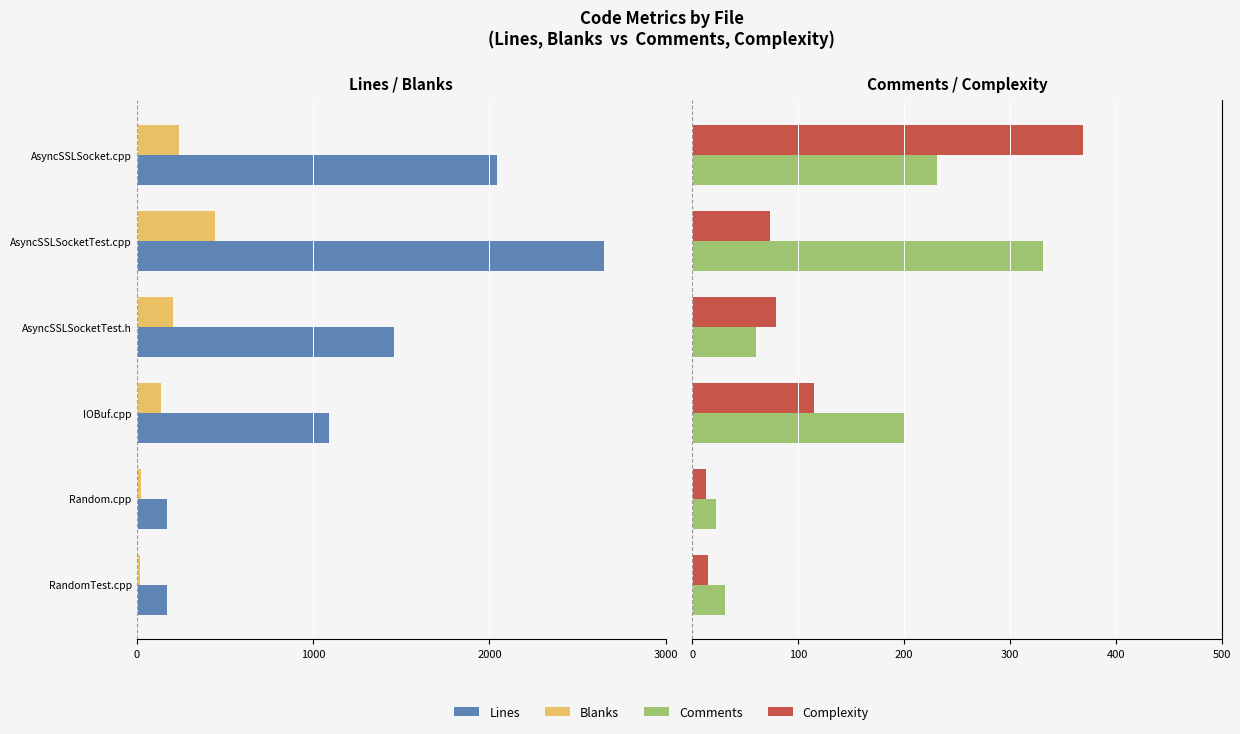

How many values in the Complexity series are below 79?

3